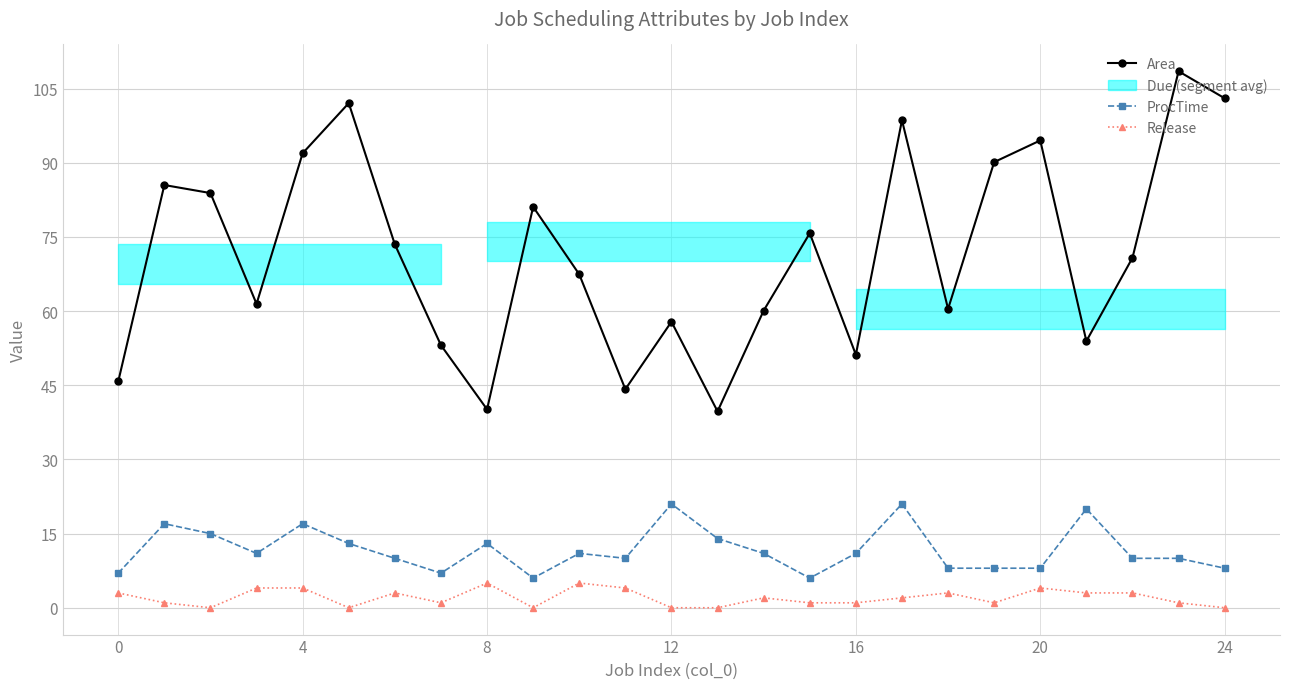

True or false: ProcTime has a value of 8.0 at 20.

True